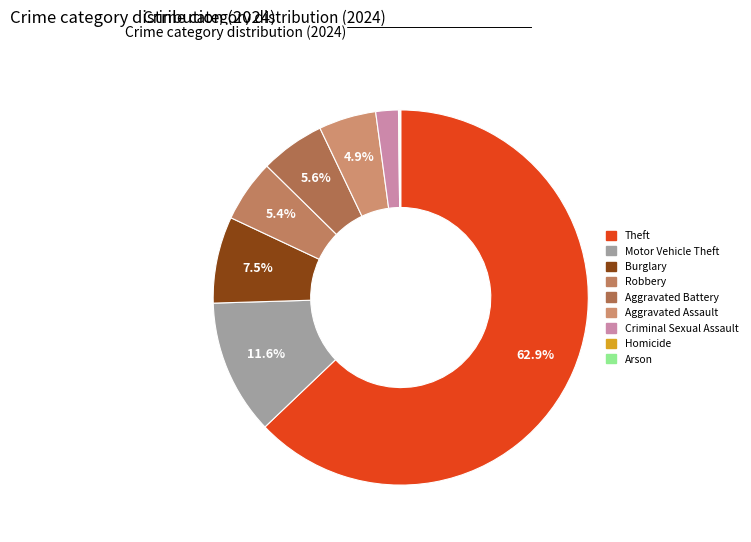

True or false: Aggravated Assault accounts for 5% of the total.

True